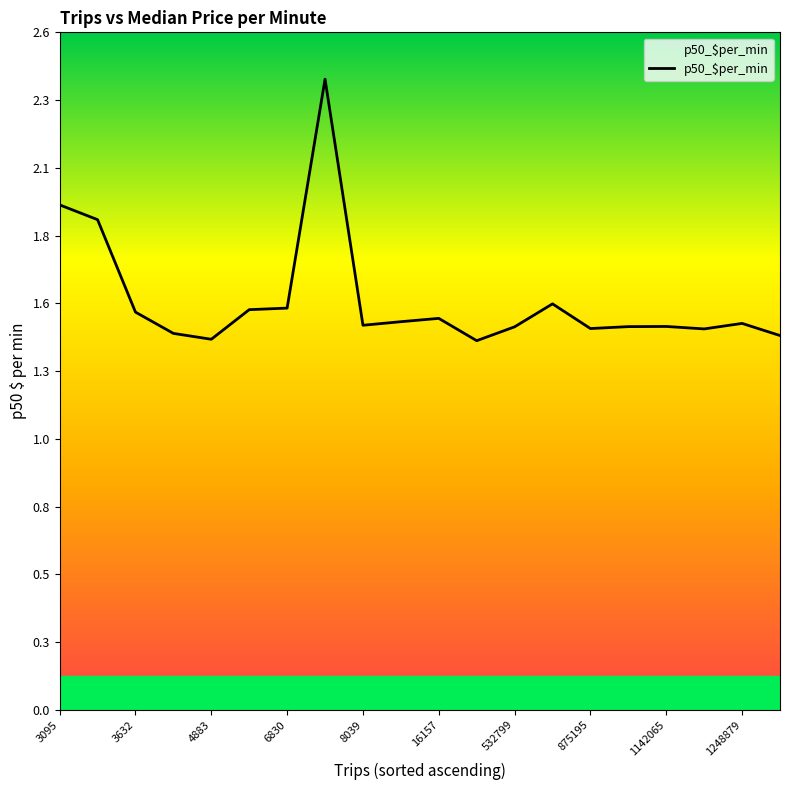

True or false: the data shows 1.3 at 3095.

False